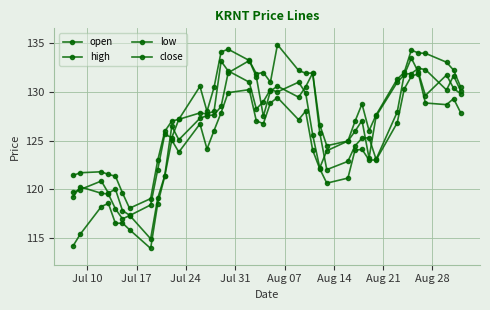

List the series in order of their peak value, highest first.

high, close, open, low